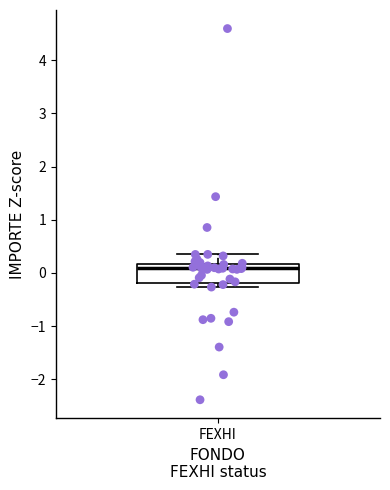

Read this box plot against the y-axis: the position of the median line, the range covered by the box, and the ends of both whiskers. The values are not printed on the chart, so give them approximately, as read against the axis.

median 0.1, box -0.2 to 0.2, whiskers -0.3 to 0.3